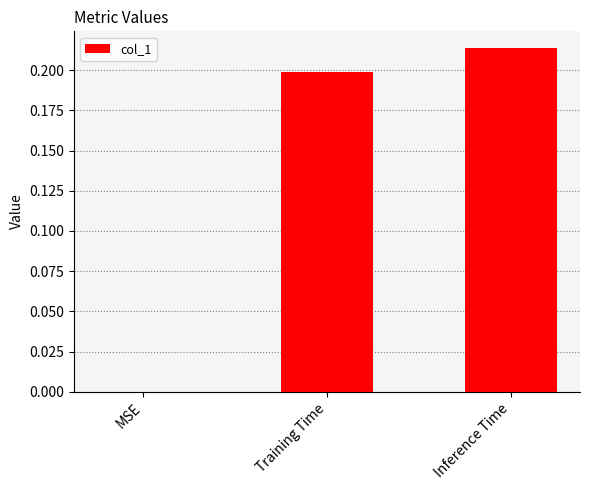

How many values are above zero?

2